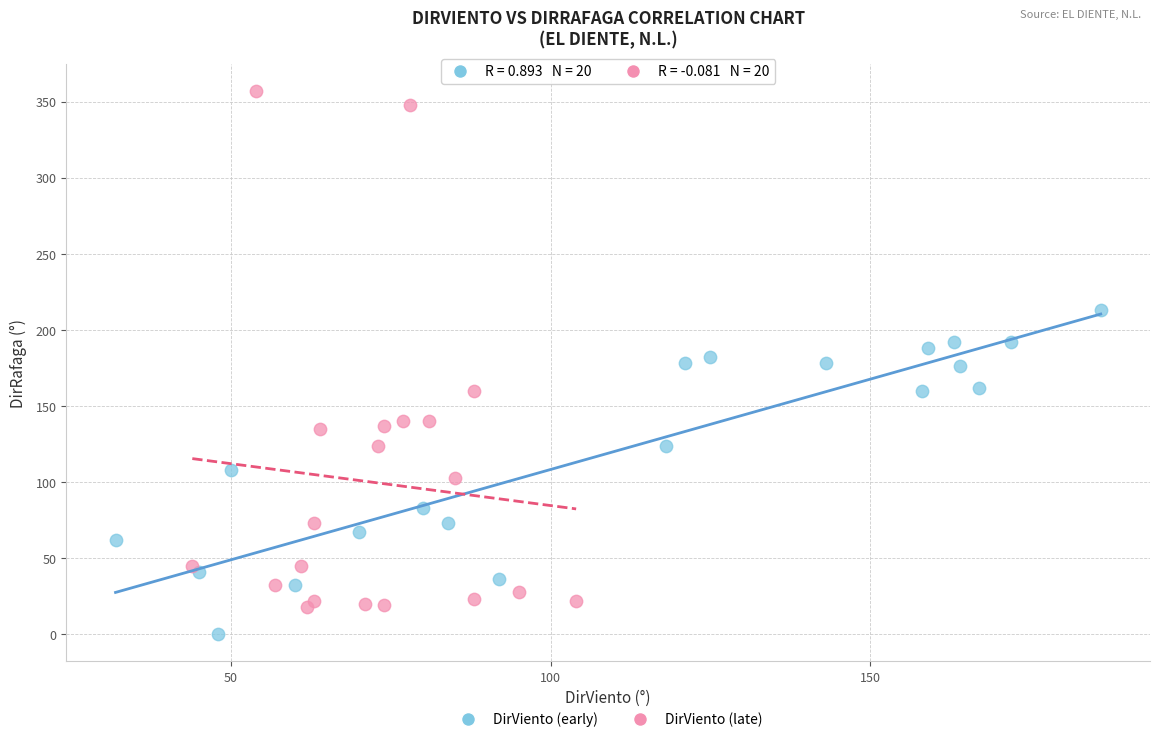

Which series contains the highest Y value?

DirViento (late)